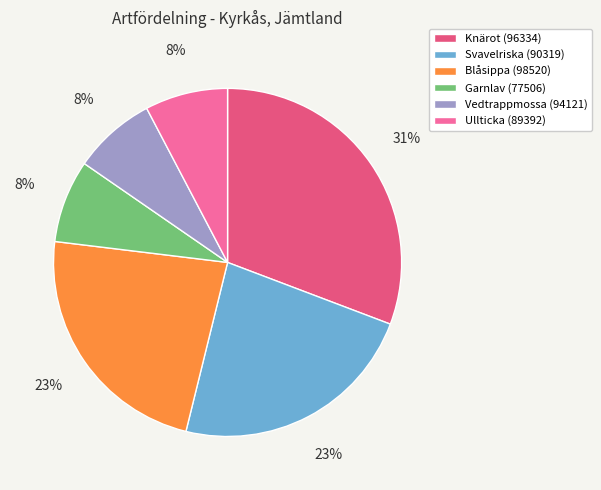

Which slice is the largest?

Knärot (96334)